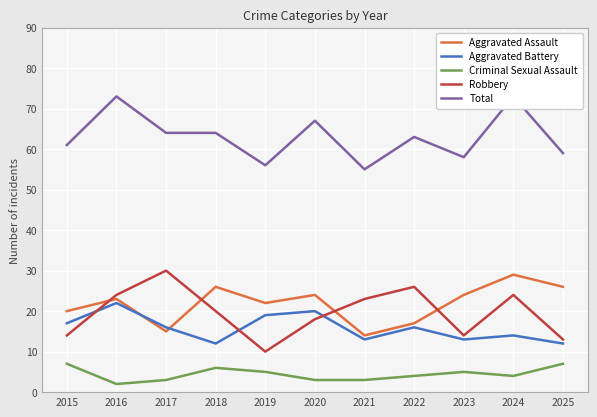

What is the value of the Aggravated Battery point at the 11th from the left?

12